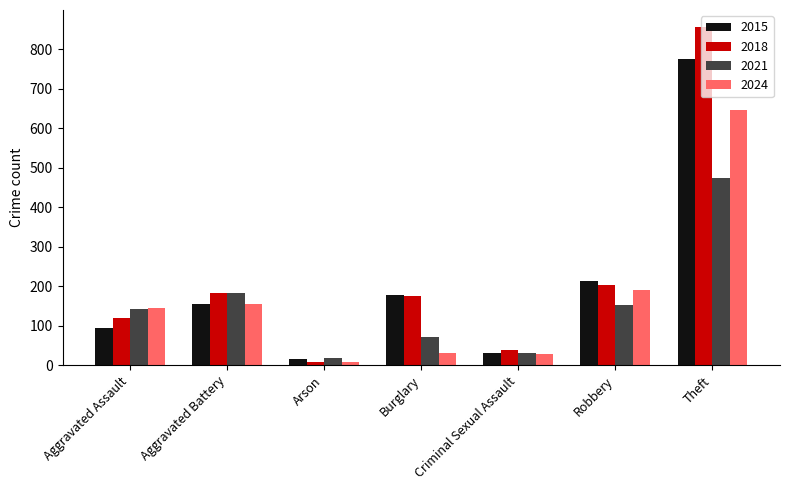

What is the label of the 1st bar from the left?

Aggravated Assault